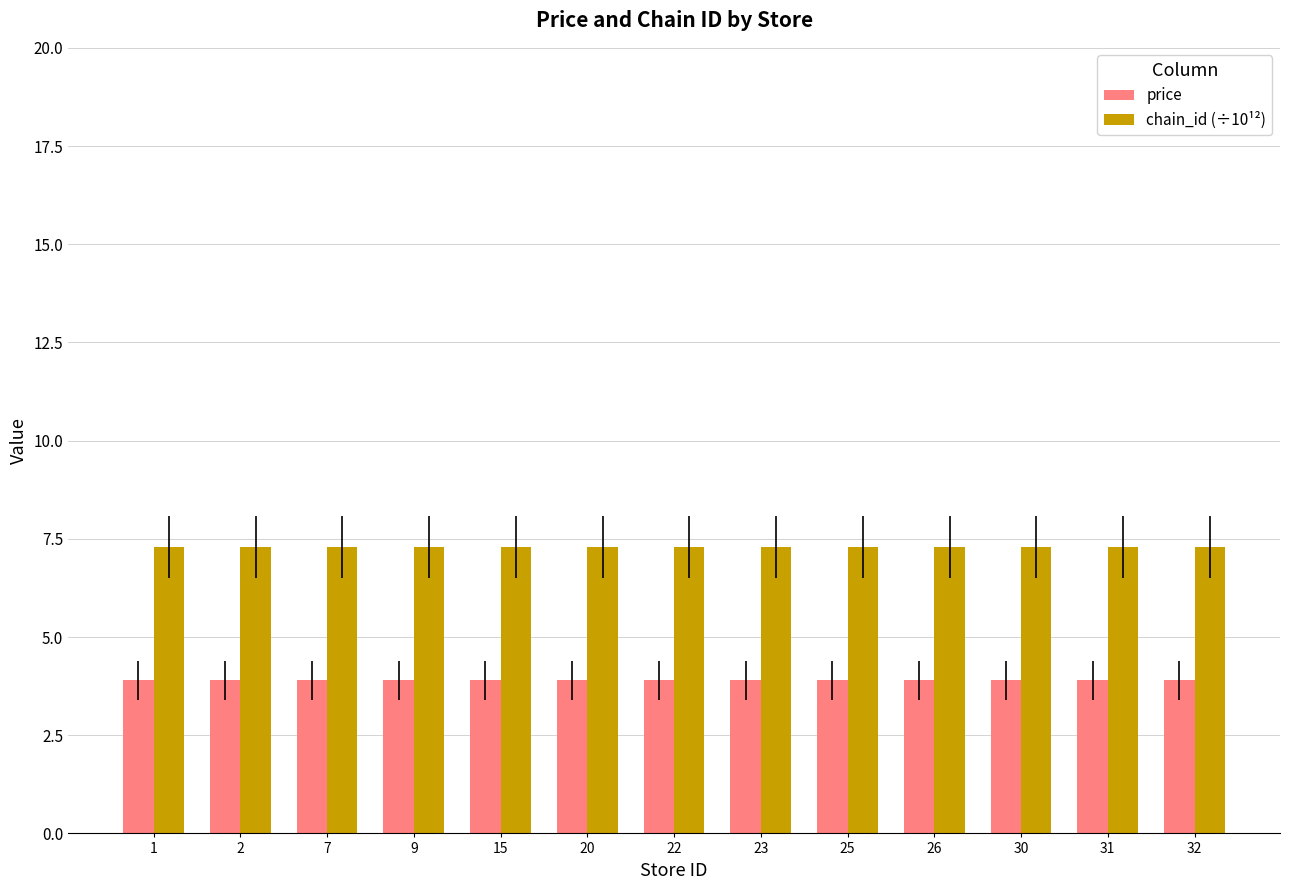

Is it true that chain_id (÷10¹²) equals 4.8 at 30?

False